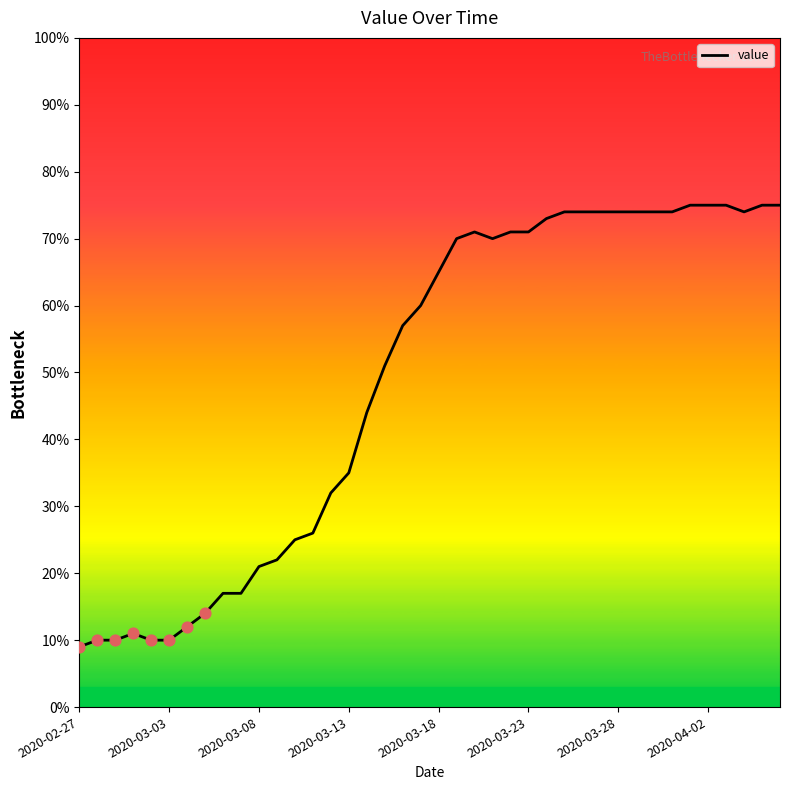

What is the difference between the maximum and minimum values?

66